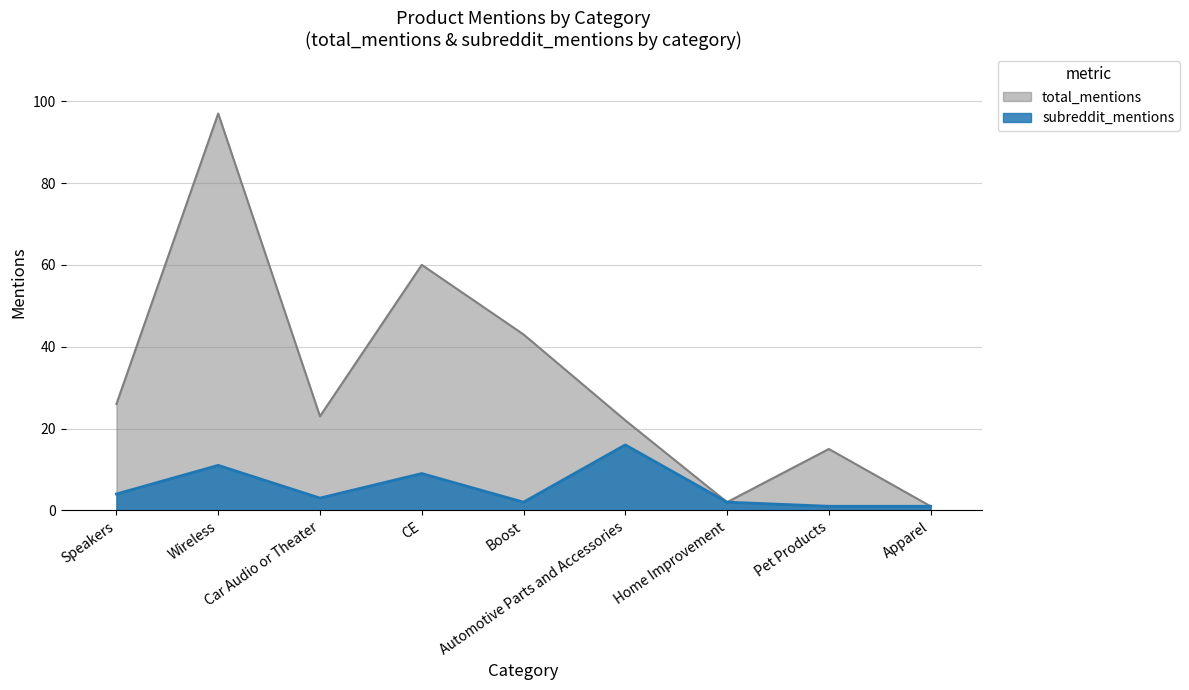

True or false: total_mentions and subreddit_mentions cross at least once.

False